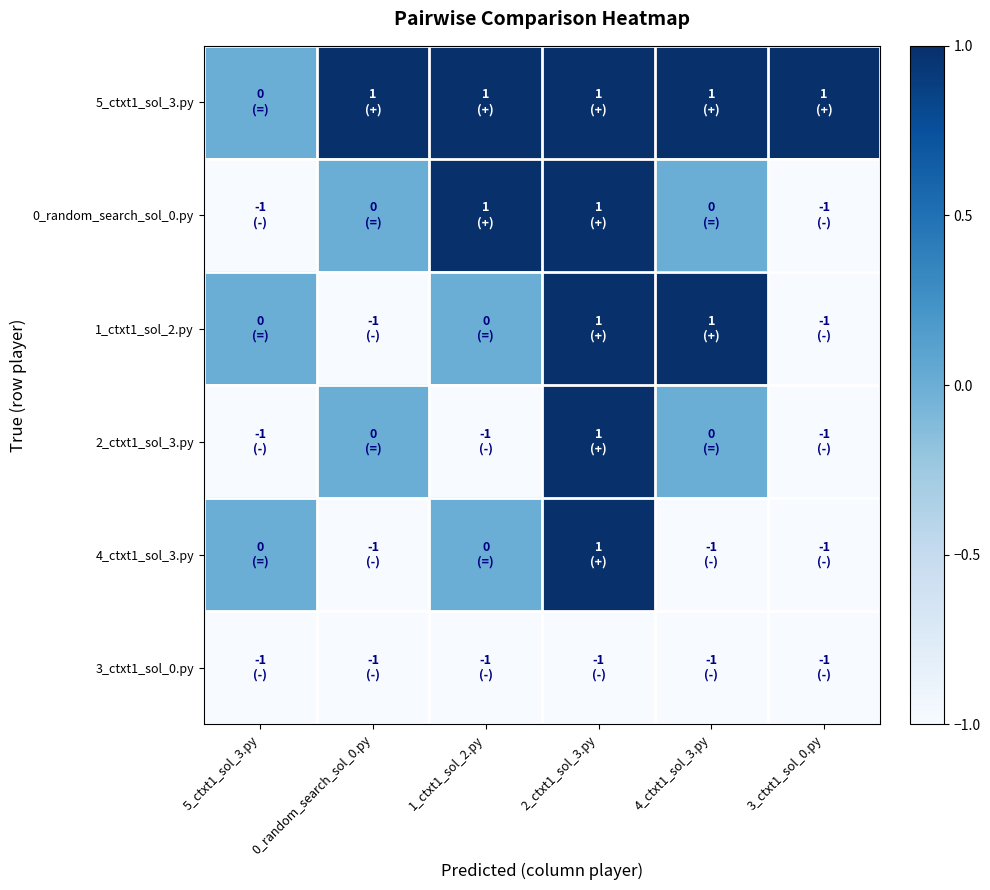

At how many categories does at least one series exceed 0?

5